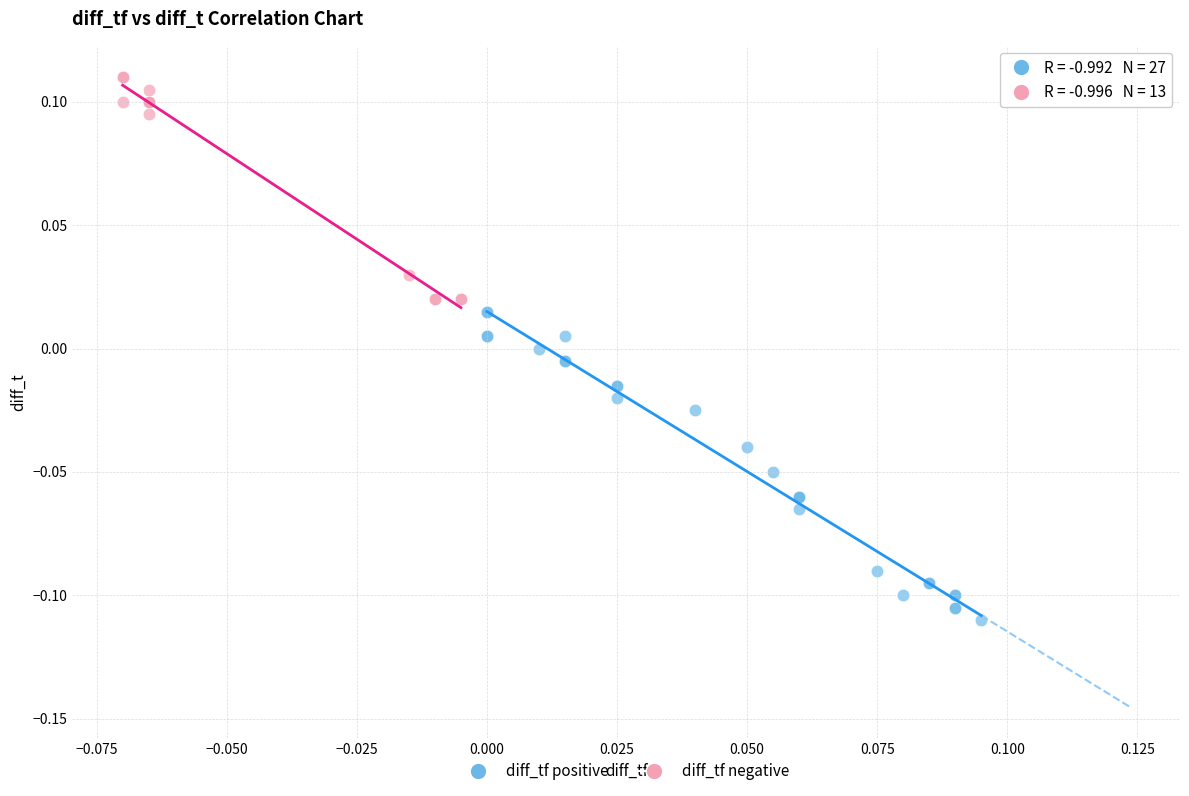

Which series has the largest Y range (max minus min)?

diff_tf positive